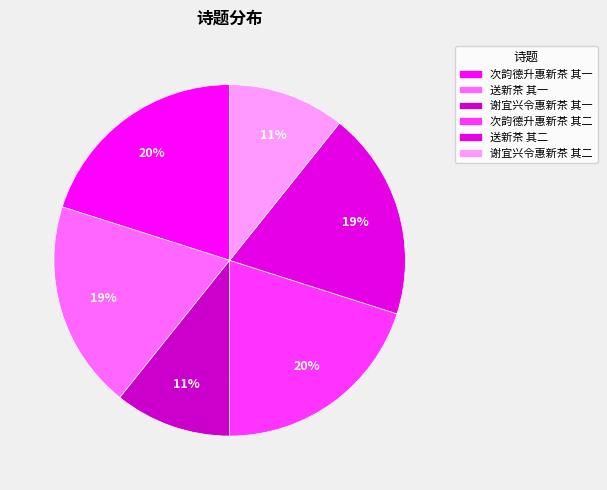

Rank the categories by value from lowest to highest.

谢宜兴令惠新茶 其一, 谢宜兴令惠新茶 其二, 送新茶 其一, 送新茶 其二, 次韵德升惠新茶 其一, 次韵德升惠新茶 其二